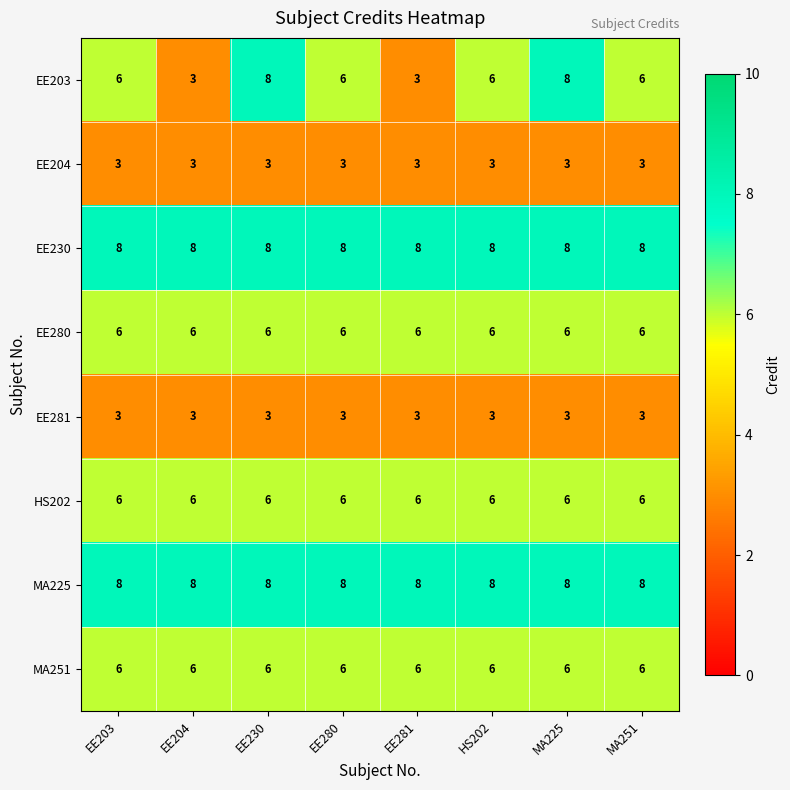

What is the total value across all series at HS202?

46